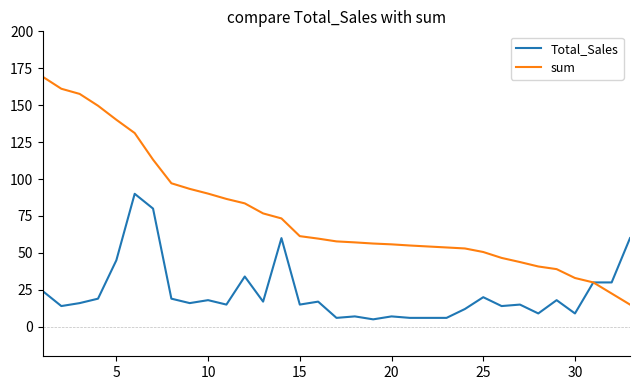

What is the minimum value for sum?

15.0